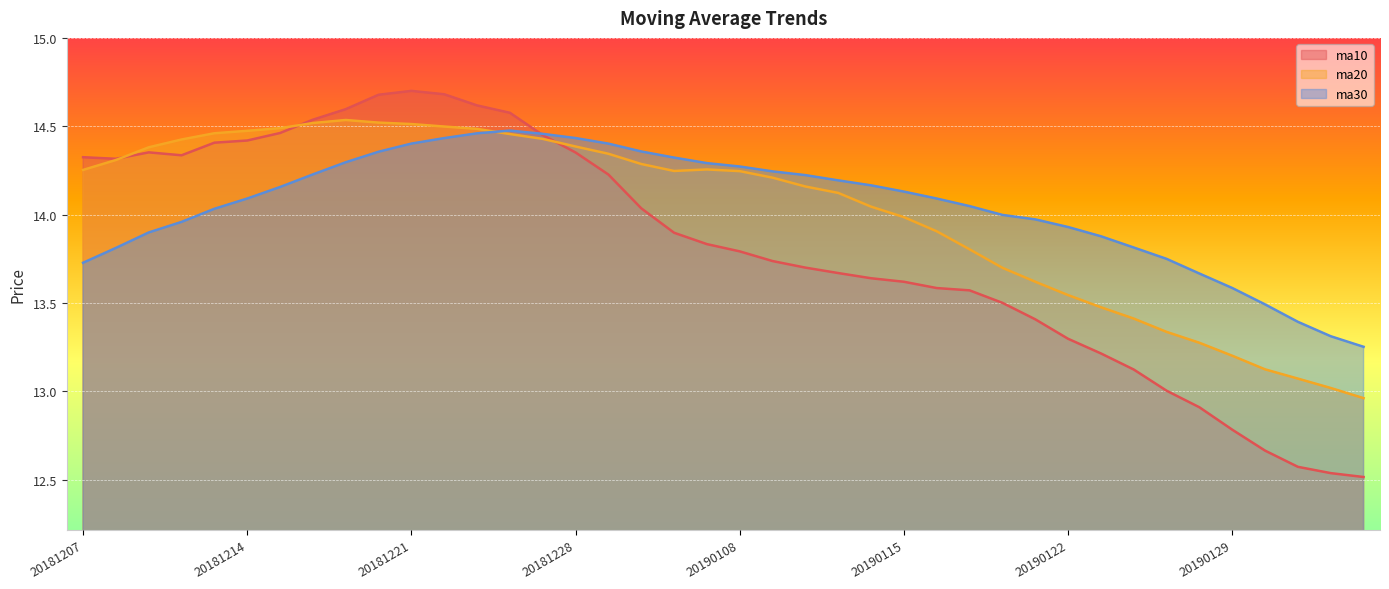

How many interior local peaks does the ma10 series have?

2